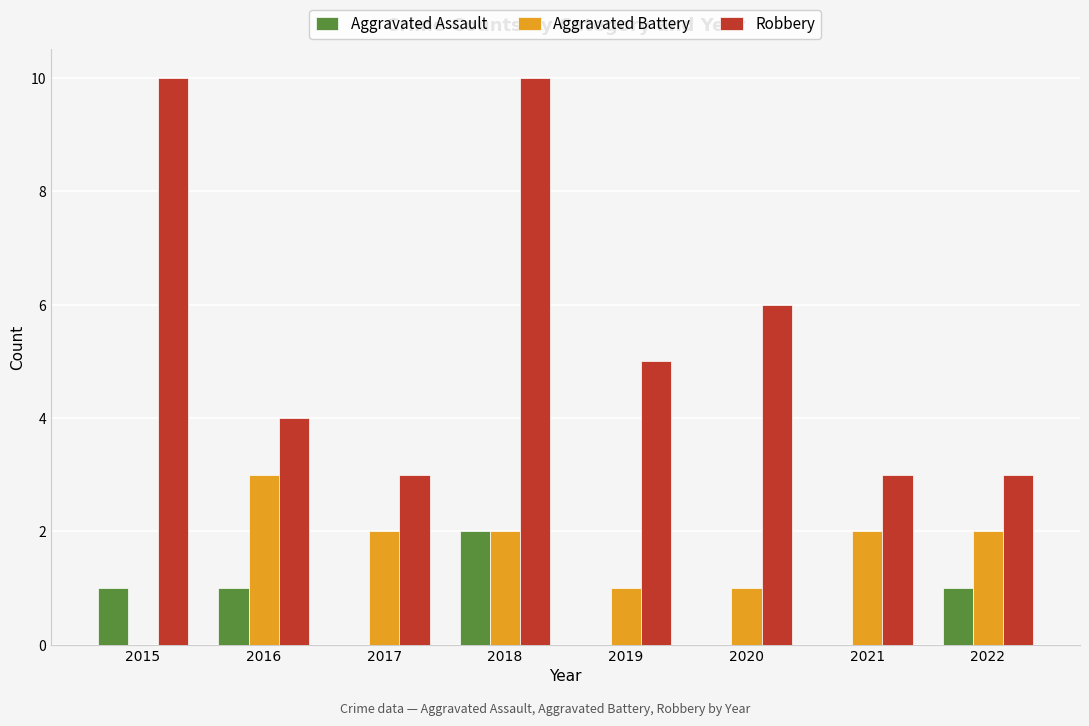

Count the number of data series in this chart.

3